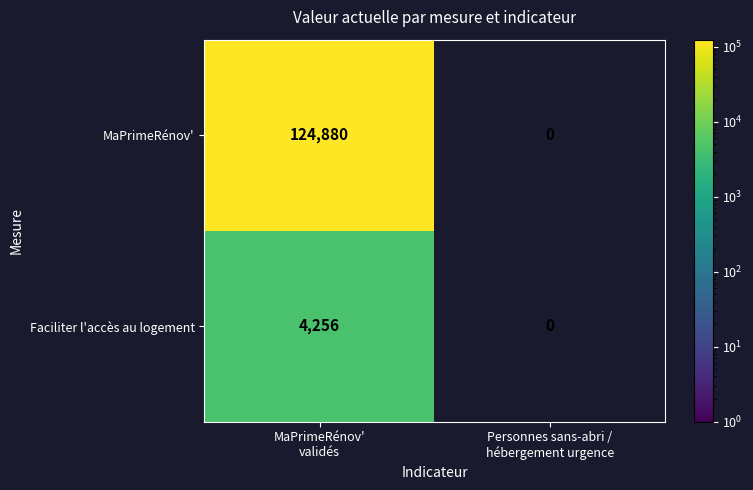

At which category is the sum across all series the highest?

MaPrimeRénov'
validés